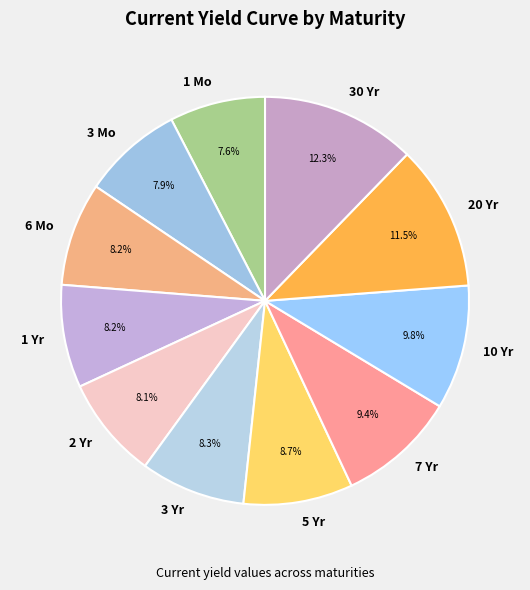

Is there any slice that represents more than half of the pie?

No